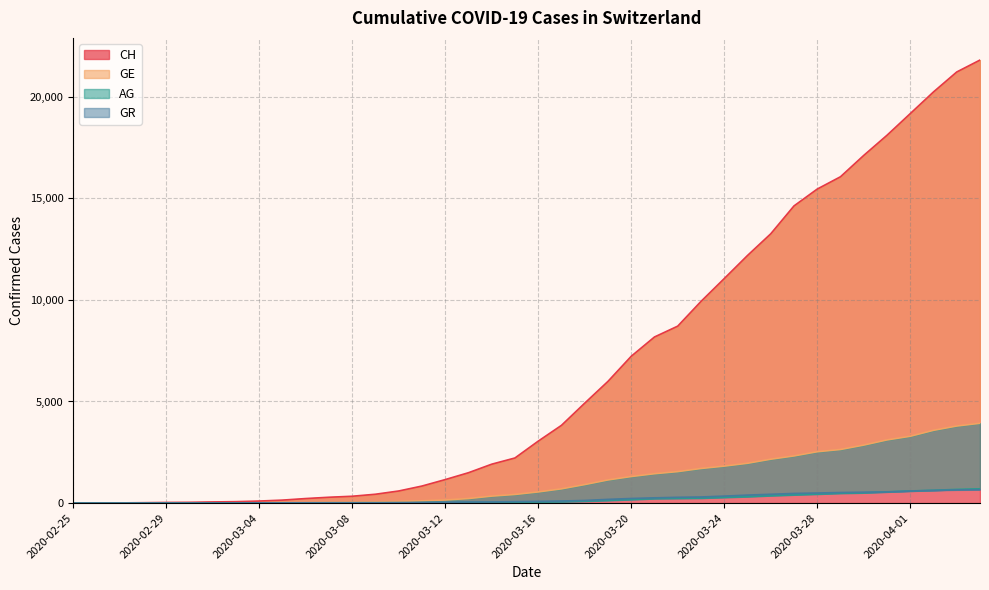

What is the label of the 28th point from the left?

2020-03-23